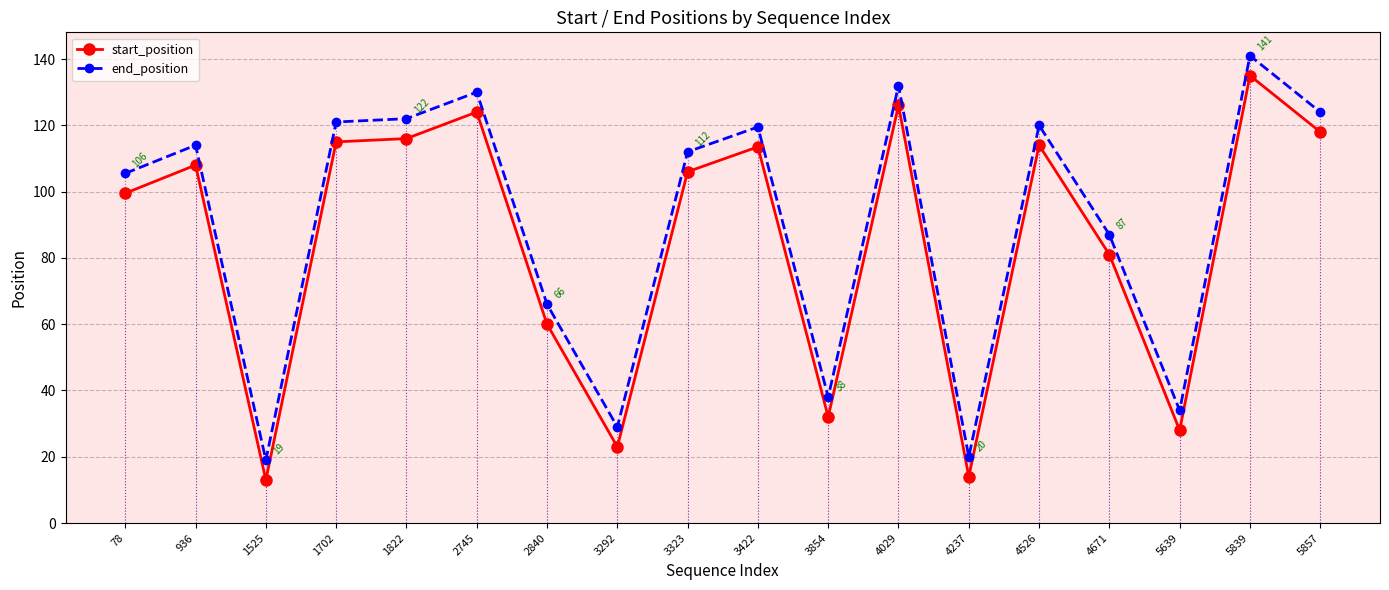

Is it true that start_position equals 6.3 at 3292?

False